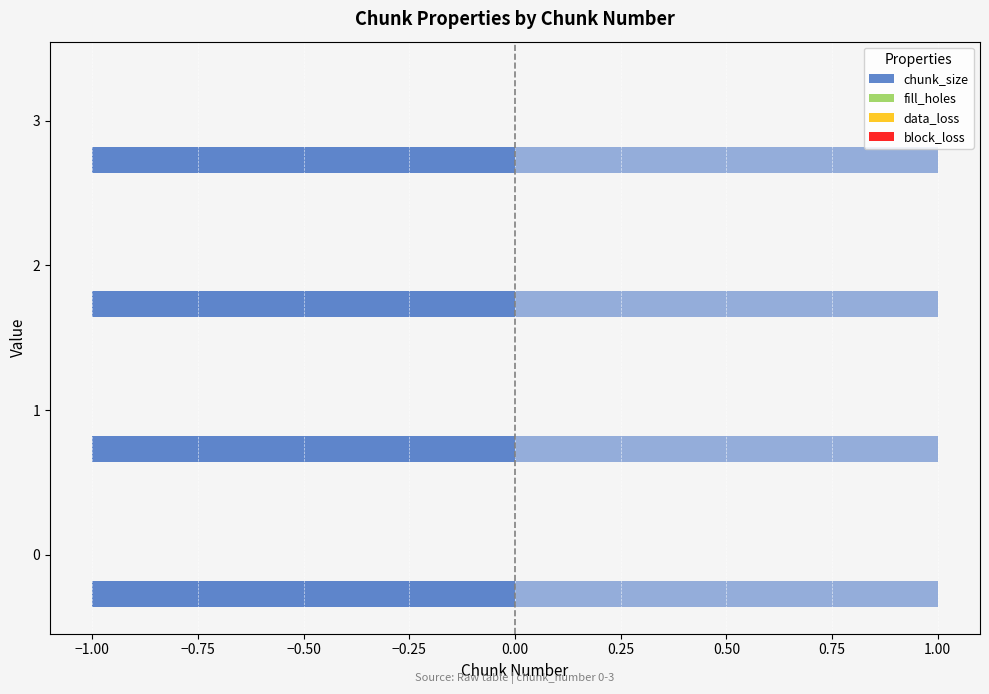

Reading left to right, extract all data points from this chart.

chunk_size: 0=1	1=1	2=1	3=1
fill_holes: 0=0	1=0	2=0	3=0
data_loss: 0=0	1=0	2=0	3=0
block_loss: 0=0	1=0	2=0	3=0